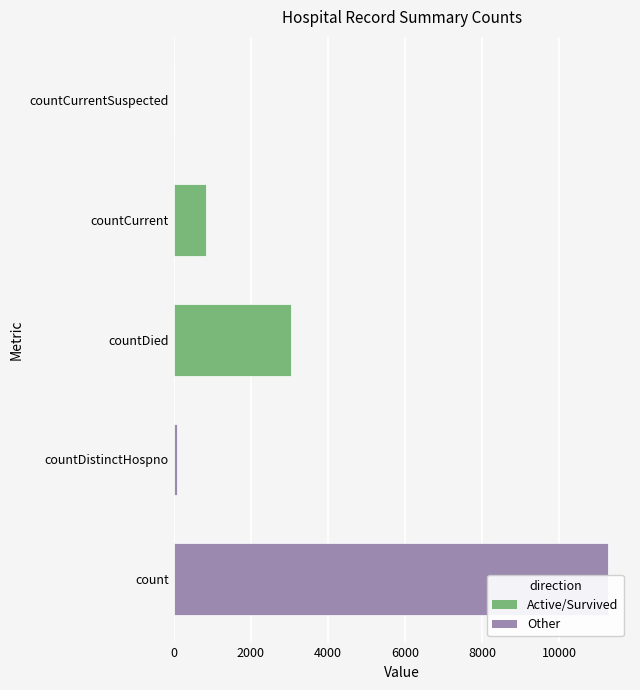

True or false: the data shows 1482 at countCurrent.

False